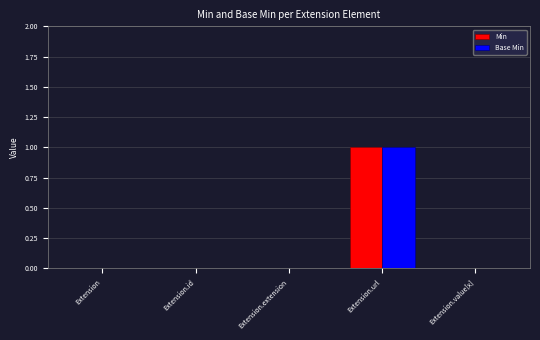

Reading left to right, list all the values displayed in this chart.

Min: 0	0	0	1	0
Base Min: 0	0	0	1	0